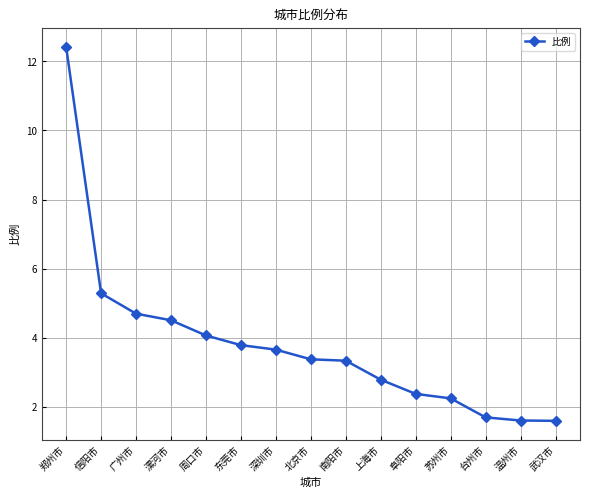

Read the value at 深圳市.

3.7